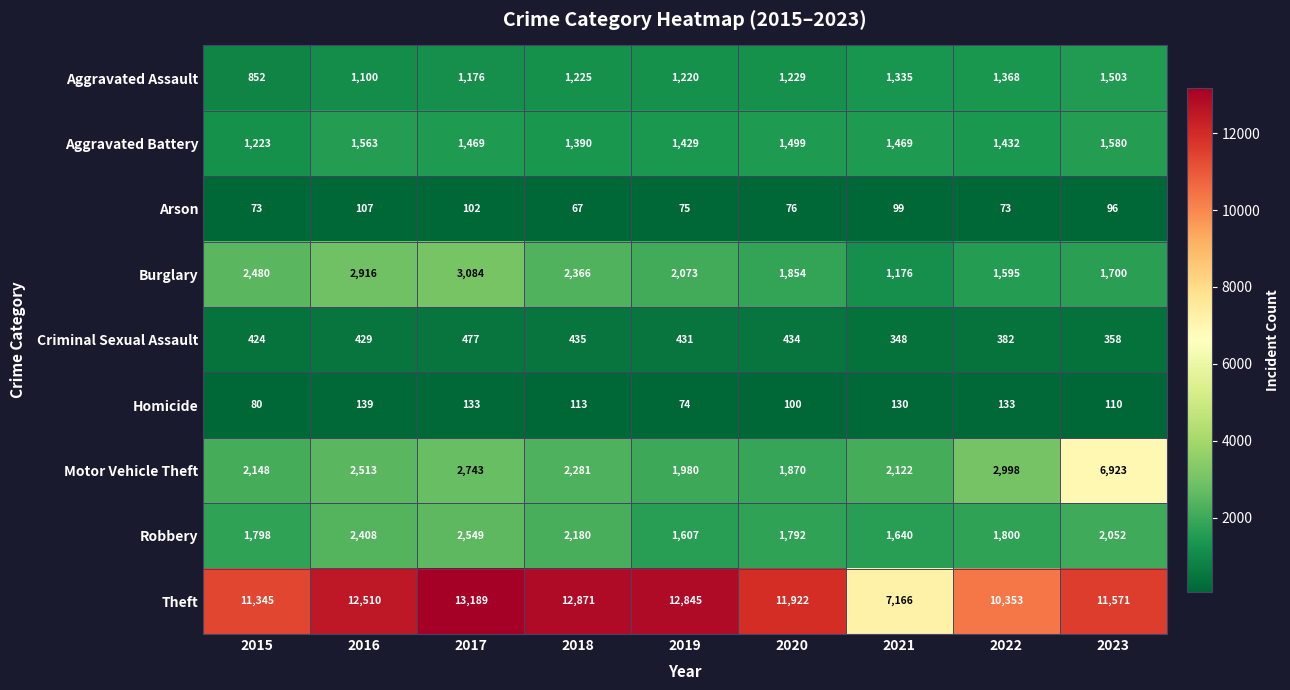

What is the minimum value for Criminal Sexual Assault?

348